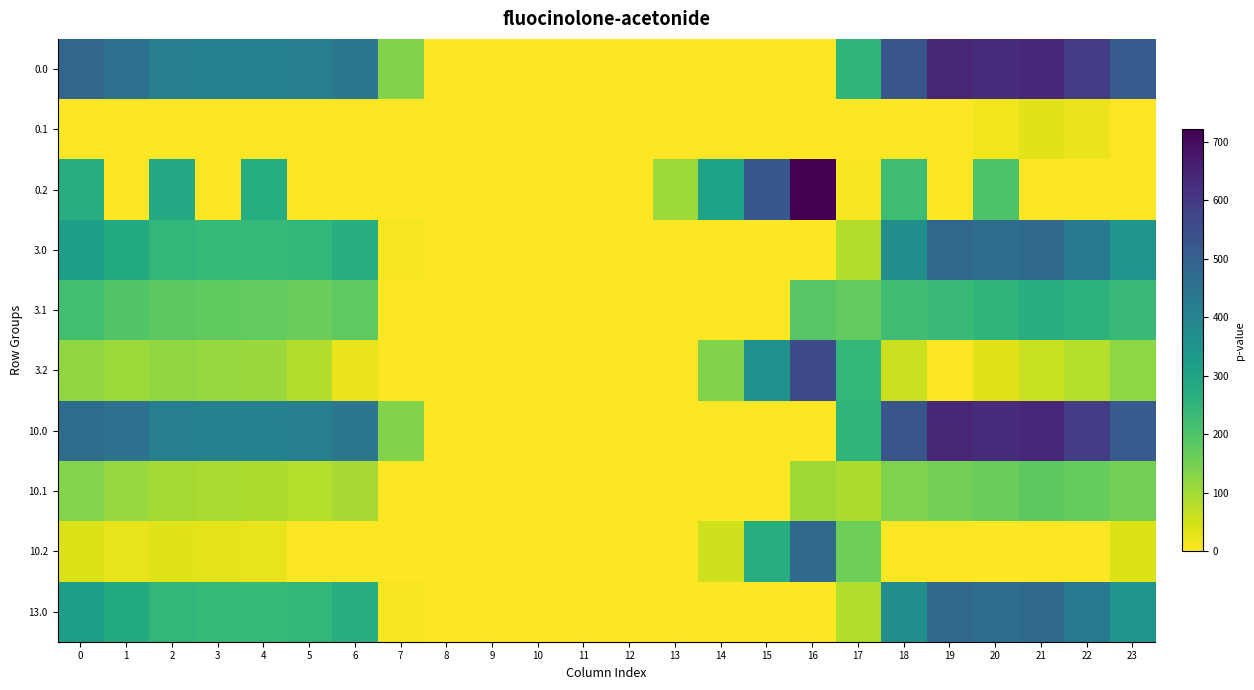

Rank the series by their maximum value, from highest to lowest.

0.2, 0.0, 10.0, 3.2, 3.0, 13.0, 10.2, 3.1, 10.1, 0.1